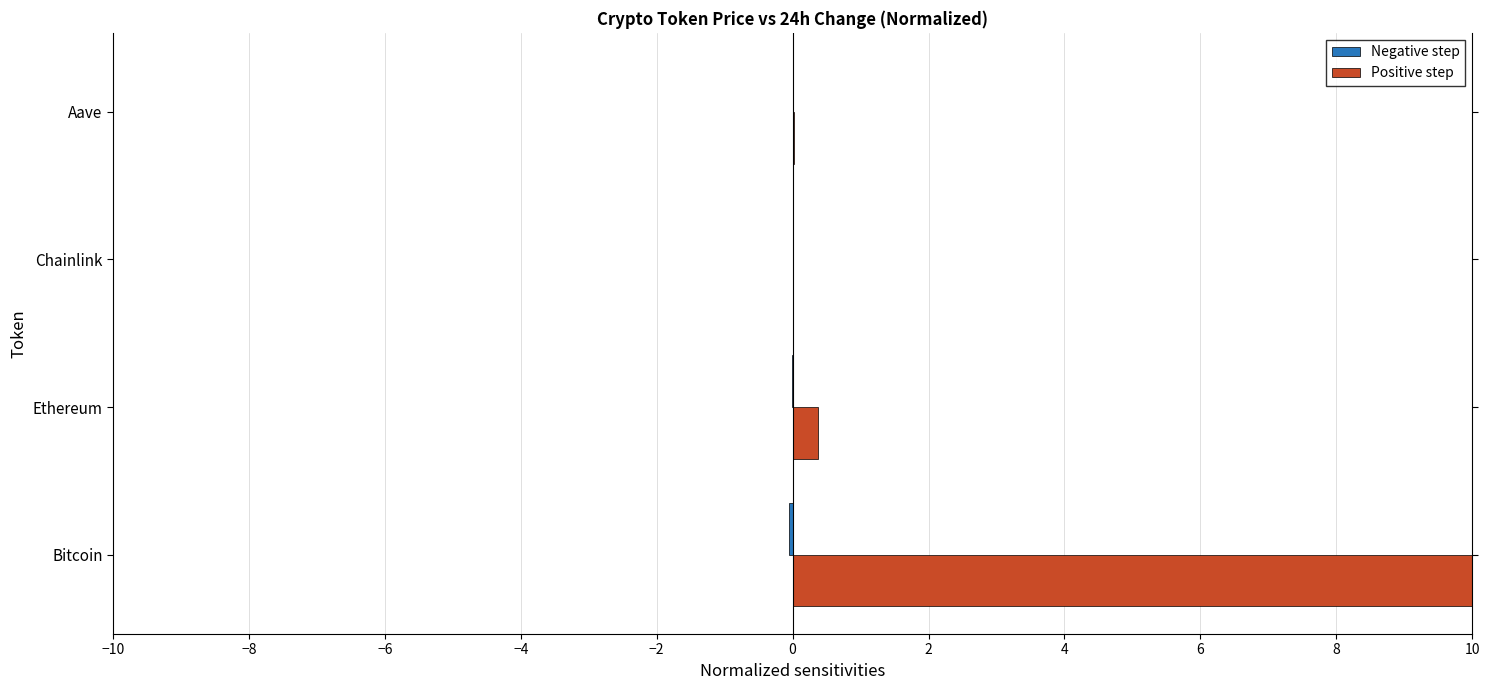

What is the greatest value displayed?

10.0